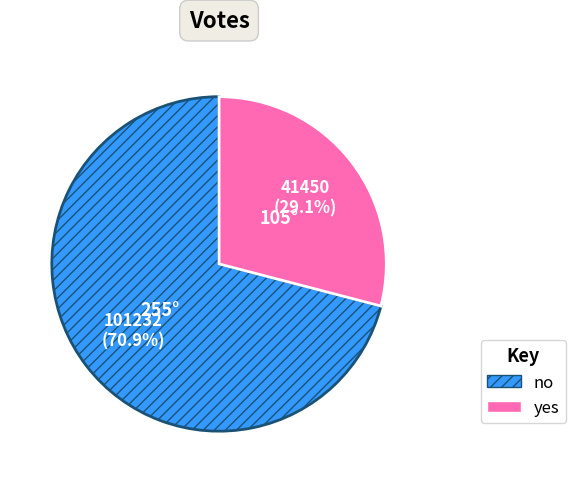

What percentage is the no slice, to the nearest percent?

71%